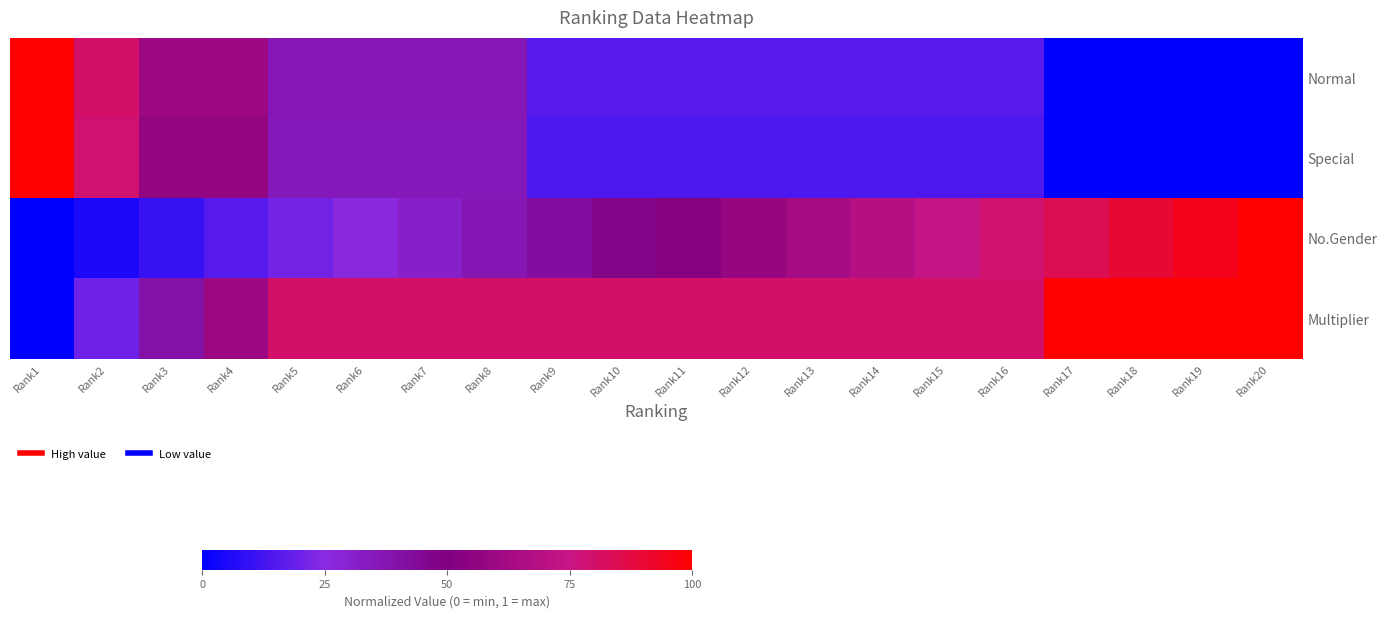

Reading left to right, extract all data points from this chart.

Normal: Rank1=1.0	Rank2=0.8	Rank3=0.6	Rank4=0.6	Rank5=0.4	Rank6=0.4	Rank7=0.4	Rank8=0.4	Rank9=0.2	Rank10=0.2	Rank11=0.2	Rank12=0.2	Rank13=0.2	Rank14=0.2	Rank15=0.2	Rank16=0.2	Rank17=0.0	Rank18=0.0	Rank19=0.0	Rank20=0.0
Special: Rank1=1.0	Rank2=0.8	Rank3=0.6	Rank4=0.6	Rank5=0.4	Rank6=0.4	Rank7=0.4	Rank8=0.4	Rank9=0.1	Rank10=0.1	Rank11=0.1	Rank12=0.1	Rank13=0.1	Rank14=0.1	Rank15=0.1	Rank16=0.1	Rank17=0.0	Rank18=0.0	Rank19=0.0	Rank20=0.0
No.Gender: Rank1=0.0	Rank2=0.1	Rank3=0.1	Rank4=0.2	Rank5=0.2	Rank6=0.3	Rank7=0.3	Rank8=0.4	Rank9=0.4	Rank10=0.5	Rank11=0.5	Rank12=0.6	Rank13=0.6	Rank14=0.7	Rank15=0.7	Rank16=0.8	Rank17=0.8	Rank18=0.9	Rank19=0.9	Rank20=1.0
Multiplier: Rank1=0.0	Rank2=0.2	Rank3=0.4	Rank4=0.6	Rank5=0.8	Rank6=0.8	Rank7=0.8	Rank8=0.8	Rank9=0.8	Rank10=0.8	Rank11=0.8	Rank12=0.8	Rank13=0.8	Rank14=0.8	Rank15=0.8	Rank16=0.8	Rank17=1.0	Rank18=1.0	Rank19=1.0	Rank20=1.0